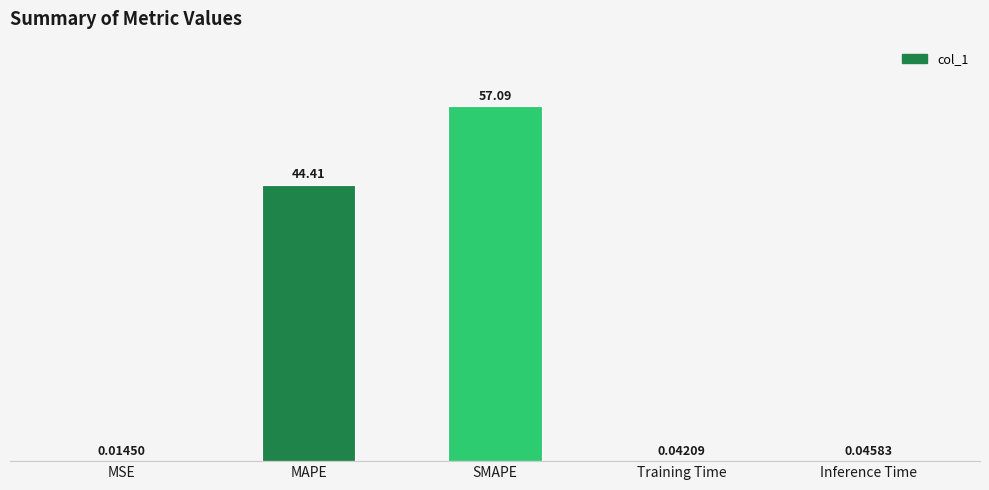

What is the sum of all values?

101.6